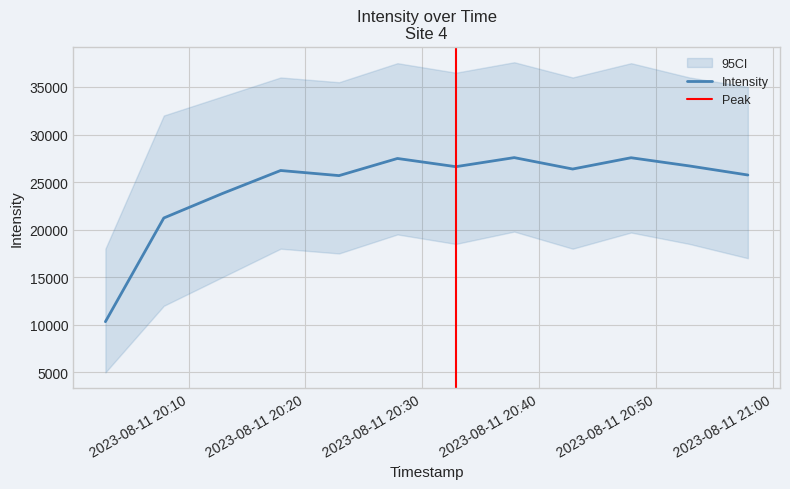

What is the difference between the values at 1691786573 and 1691786273?

1199.3